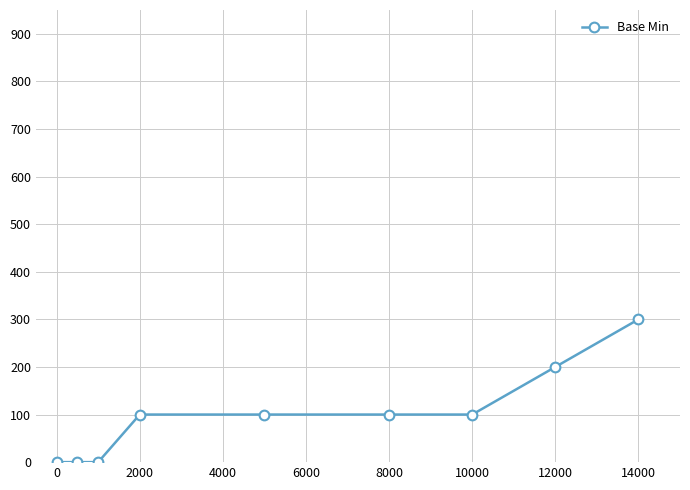

Count the values in the range 0 to 100.

7